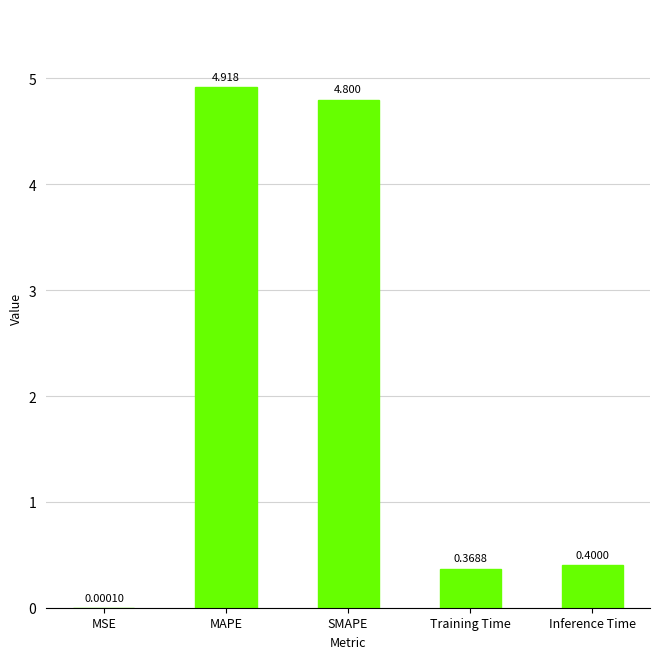

The value at Training Time is 0.6. True or false?

False